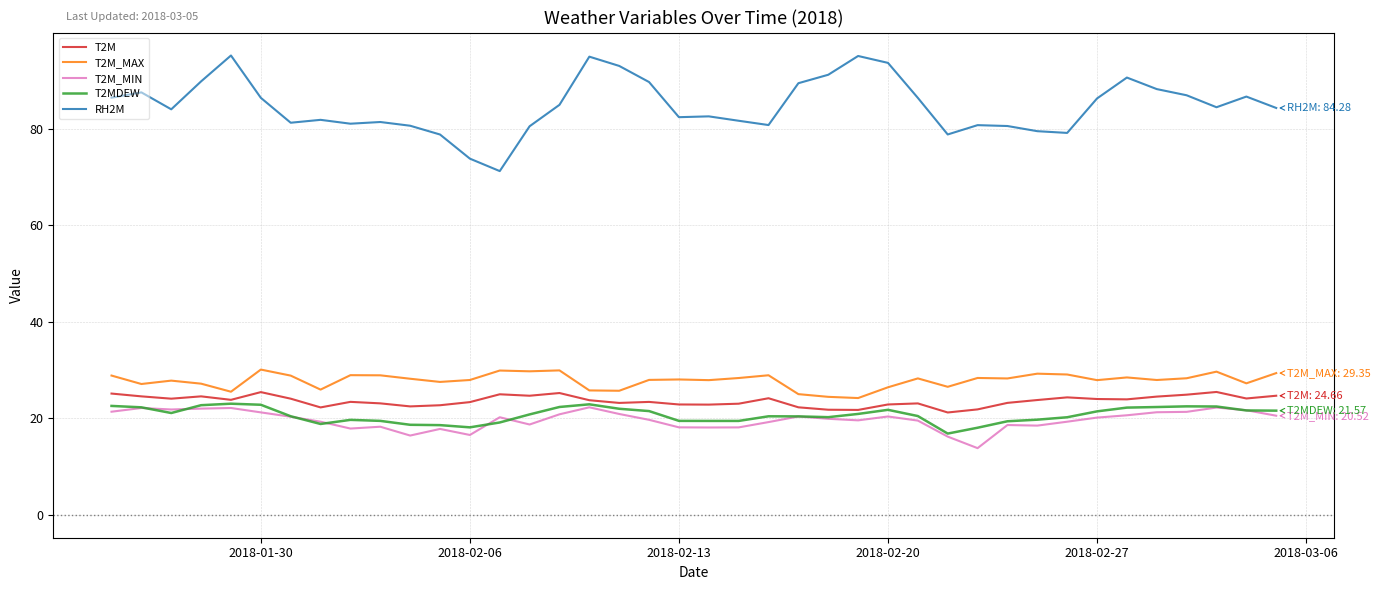

Which series has the largest range (max minus min)?

RH2M